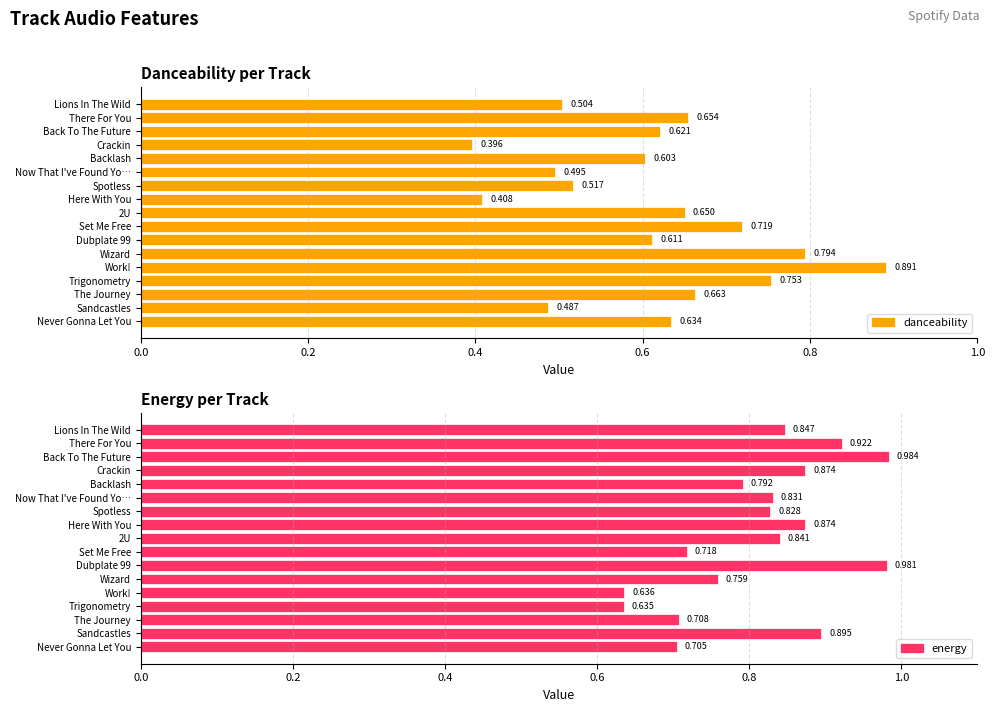

How many bars are there in total?

34